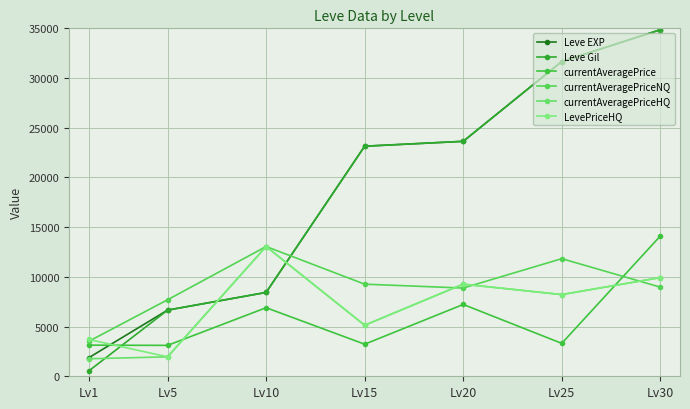

Is this an area chart (filled region under the line)?

No